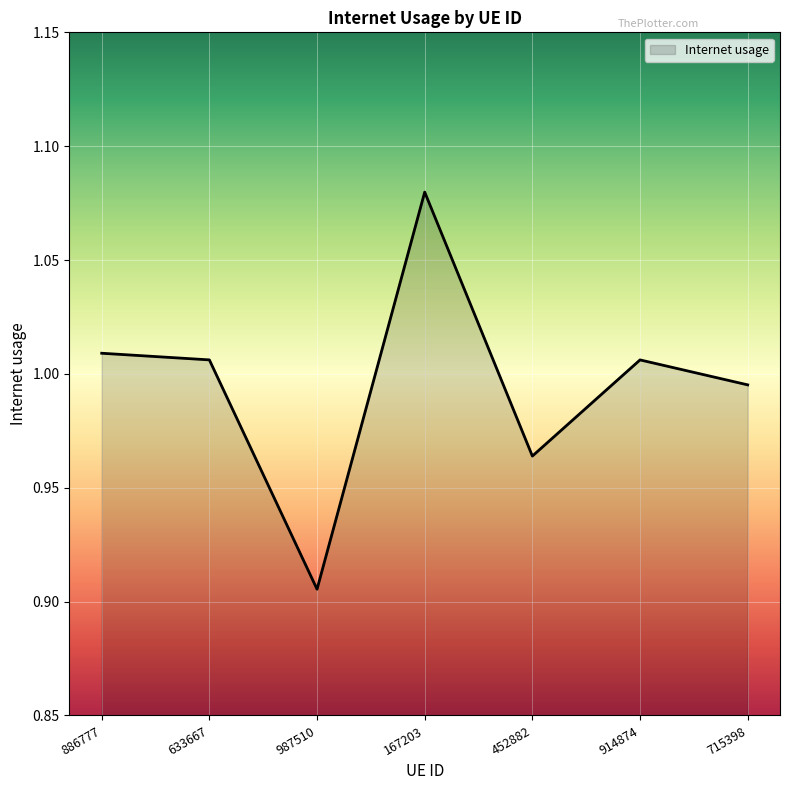

What position from the left is 987510?

3